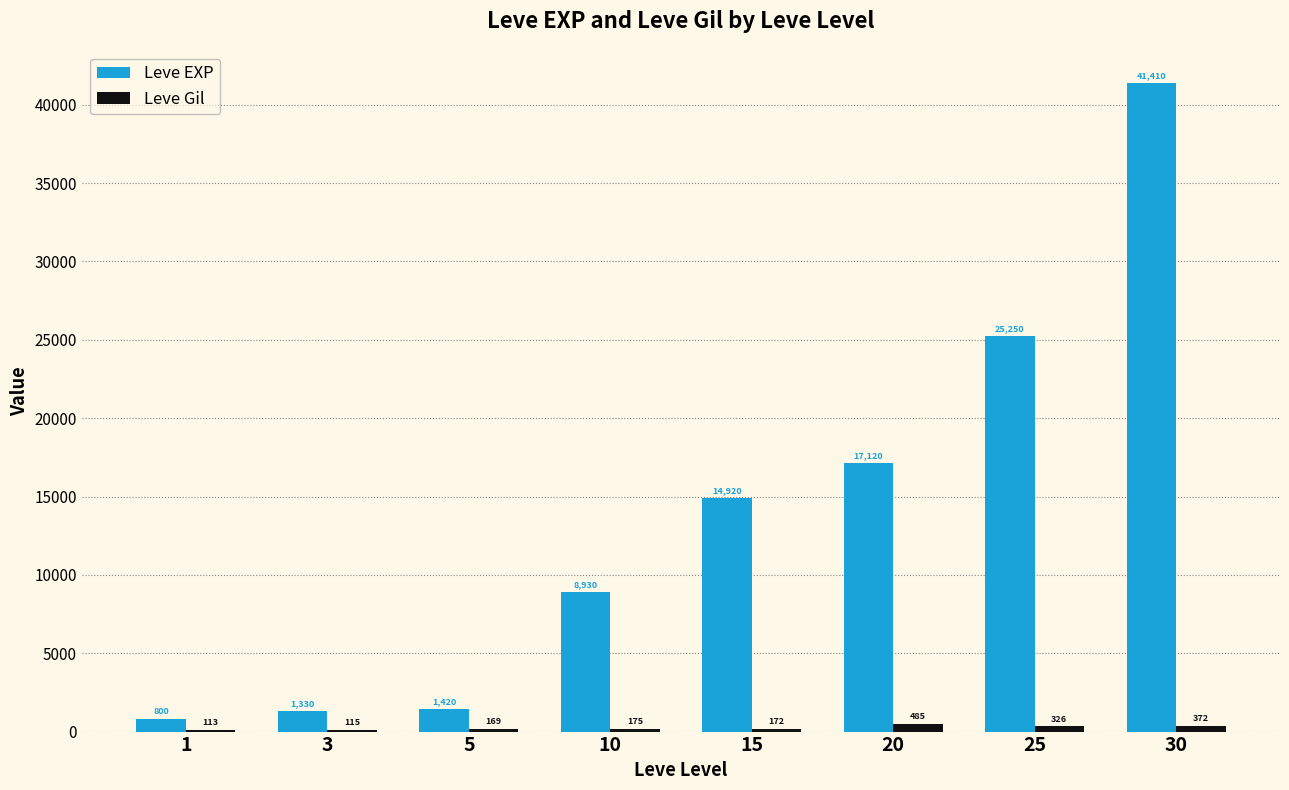

What is the spread (max minus min) of values at 15?

14748